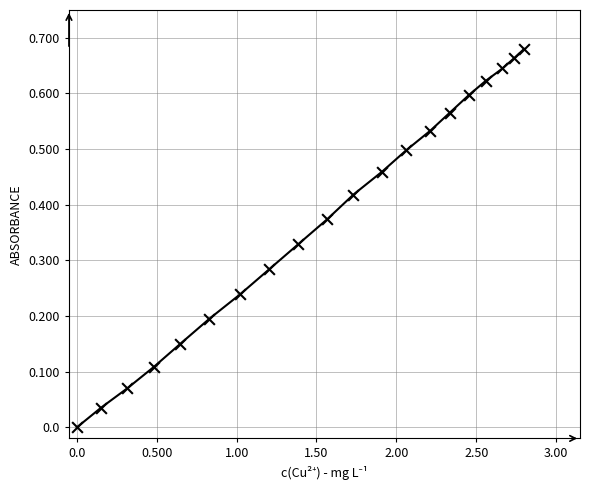

What is the range of X values (max minus min)?

2.8